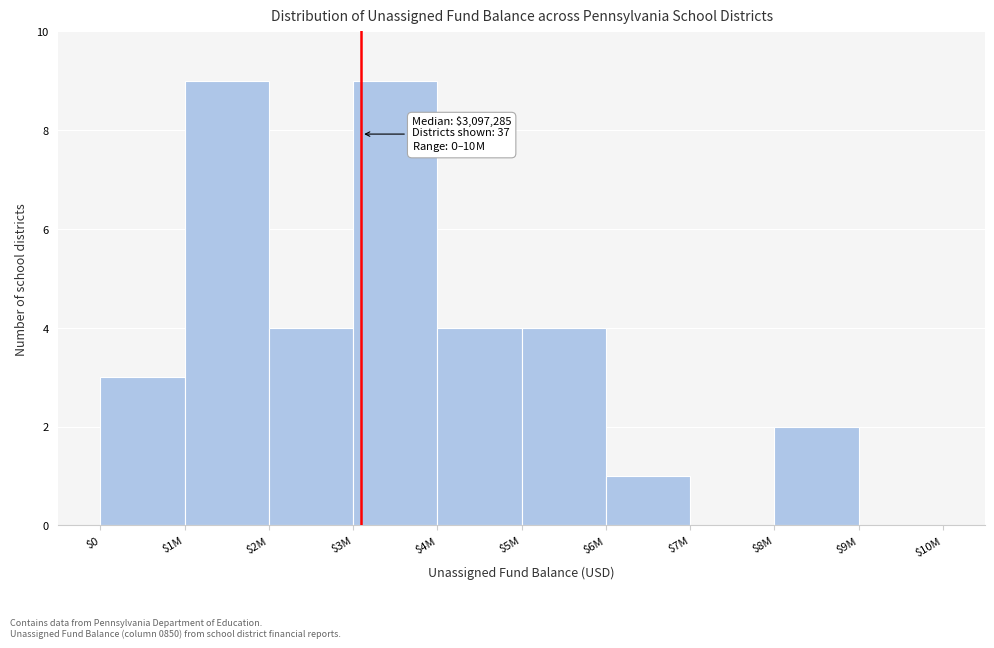

What is the greatest value displayed?

9